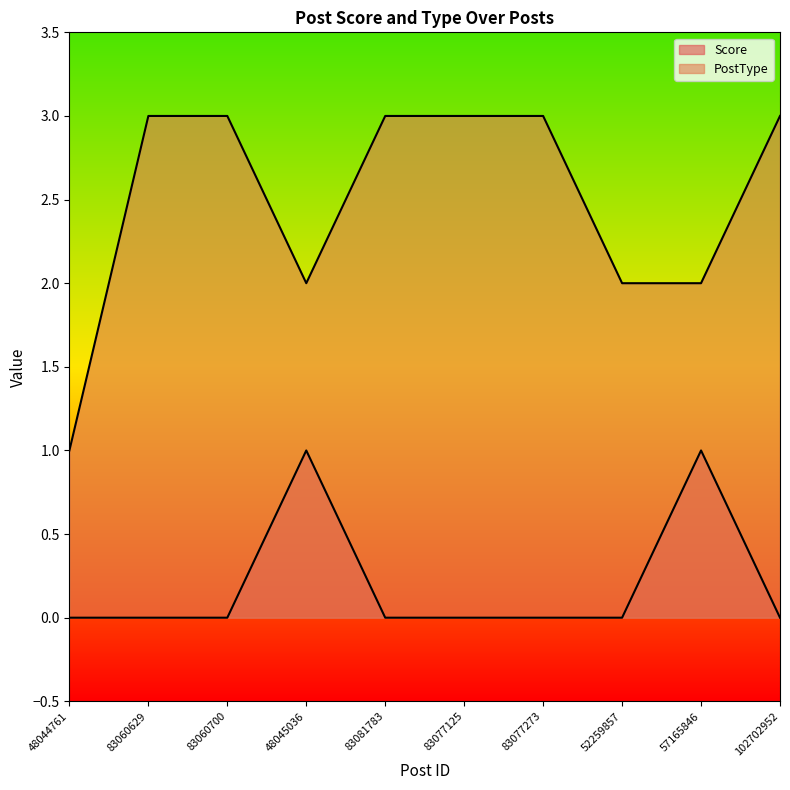

What is the maximum value shown in the chart?

3